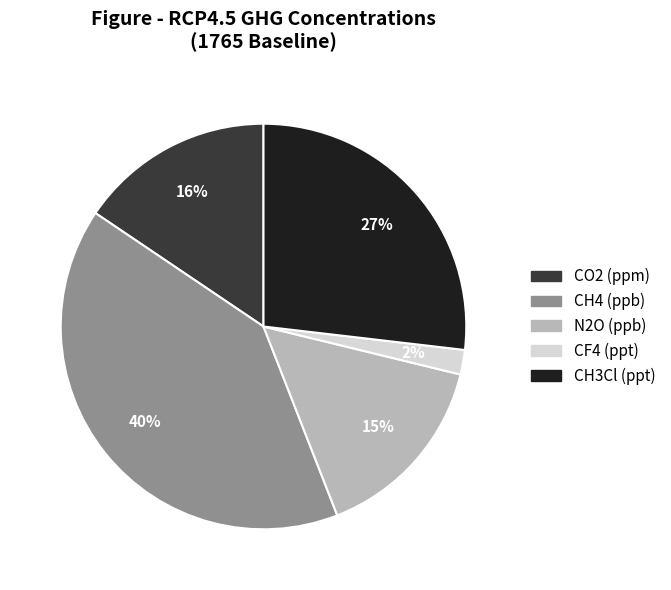

To the nearest percent, what is the average slice percentage?

20%